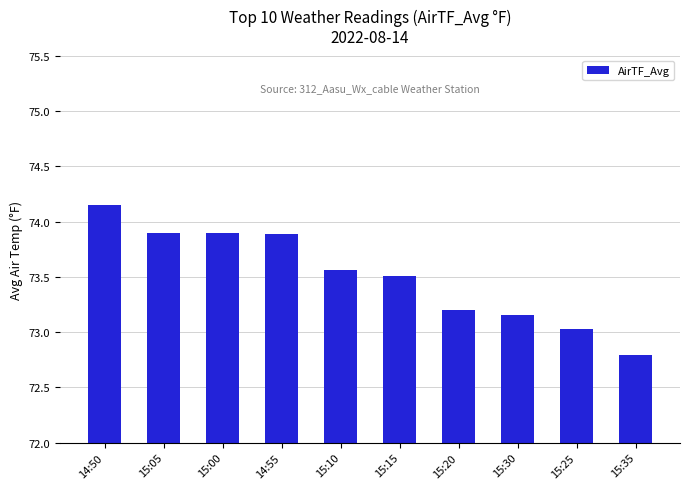

What position from the right is 15:20?

4